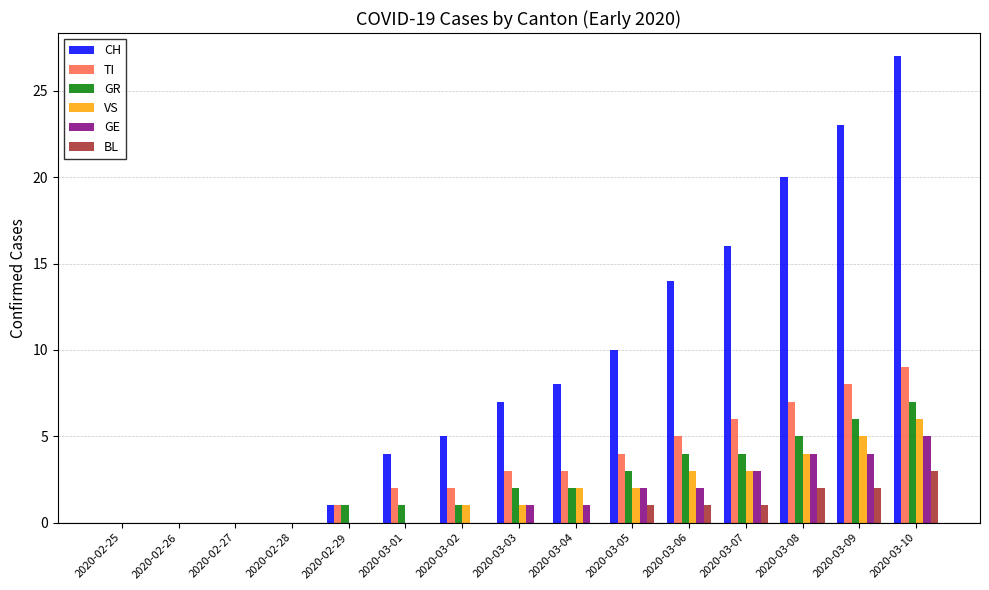

Reading left to right, list all the values displayed in this chart.

CH: 2020-02-25=0	2020-02-26=0	2020-02-27=0	2020-02-28=0	2020-02-29=1	2020-03-01=4	2020-03-02=5	2020-03-03=7	2020-03-04=8	2020-03-05=10	2020-03-06=14	2020-03-07=16	2020-03-08=20	2020-03-09=23	2020-03-10=27
TI: 2020-02-25=0	2020-02-26=0	2020-02-27=0	2020-02-28=0	2020-02-29=1	2020-03-01=2	2020-03-02=2	2020-03-03=3	2020-03-04=3	2020-03-05=4	2020-03-06=5	2020-03-07=6	2020-03-08=7	2020-03-09=8	2020-03-10=9
GR: 2020-02-25=0	2020-02-26=0	2020-02-27=0	2020-02-28=0	2020-02-29=1	2020-03-01=1	2020-03-02=1	2020-03-03=2	2020-03-04=2	2020-03-05=3	2020-03-06=4	2020-03-07=4	2020-03-08=5	2020-03-09=6	2020-03-10=7
VS: 2020-02-25=0	2020-02-26=0	2020-02-27=0	2020-02-28=0	2020-02-29=0	2020-03-01=0	2020-03-02=1	2020-03-03=1	2020-03-04=2	2020-03-05=2	2020-03-06=3	2020-03-07=3	2020-03-08=4	2020-03-09=5	2020-03-10=6
GE: 2020-02-25=0	2020-02-26=0	2020-02-27=0	2020-02-28=0	2020-02-29=0	2020-03-01=0	2020-03-02=0	2020-03-03=1	2020-03-04=1	2020-03-05=2	2020-03-06=2	2020-03-07=3	2020-03-08=4	2020-03-09=4	2020-03-10=5
BL: 2020-02-25=0	2020-02-26=0	2020-02-27=0	2020-02-28=0	2020-02-29=0	2020-03-01=0	2020-03-02=0	2020-03-03=0	2020-03-04=0	2020-03-05=1	2020-03-06=1	2020-03-07=1	2020-03-08=2	2020-03-09=2	2020-03-10=3